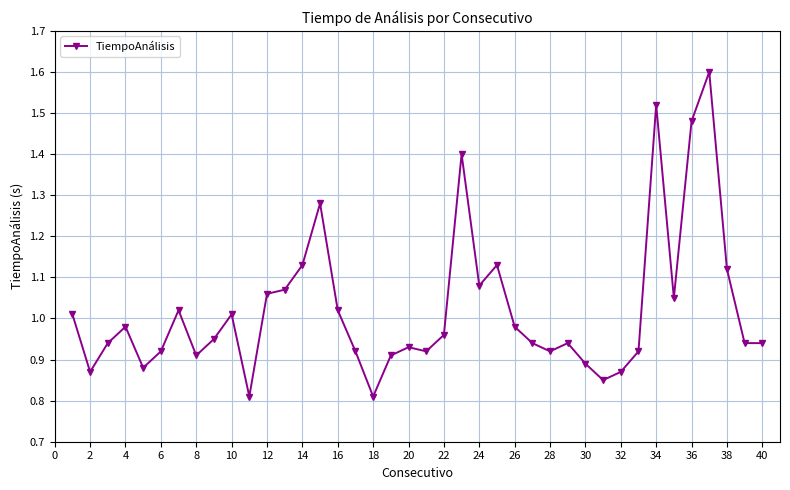

What is the sum of all values?

40.9